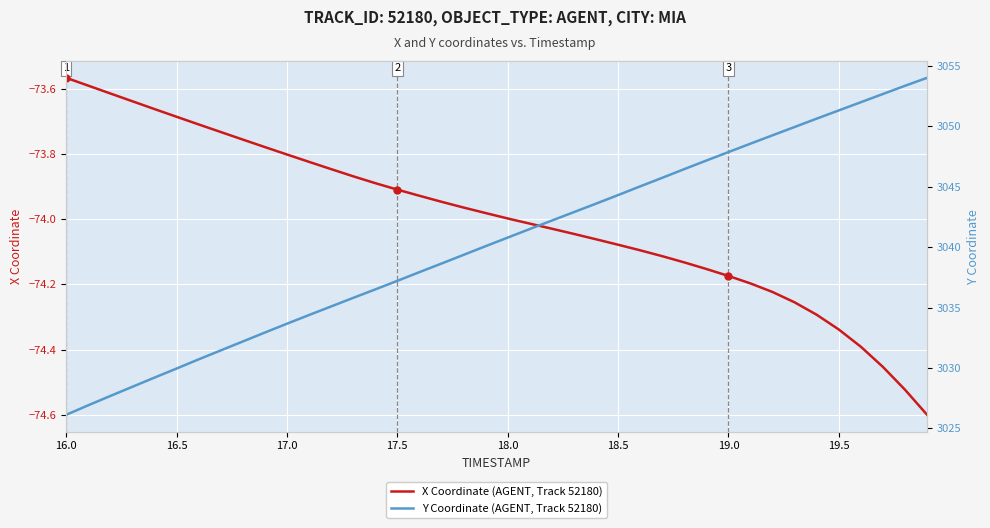

How many lines are shown in the chart?

2